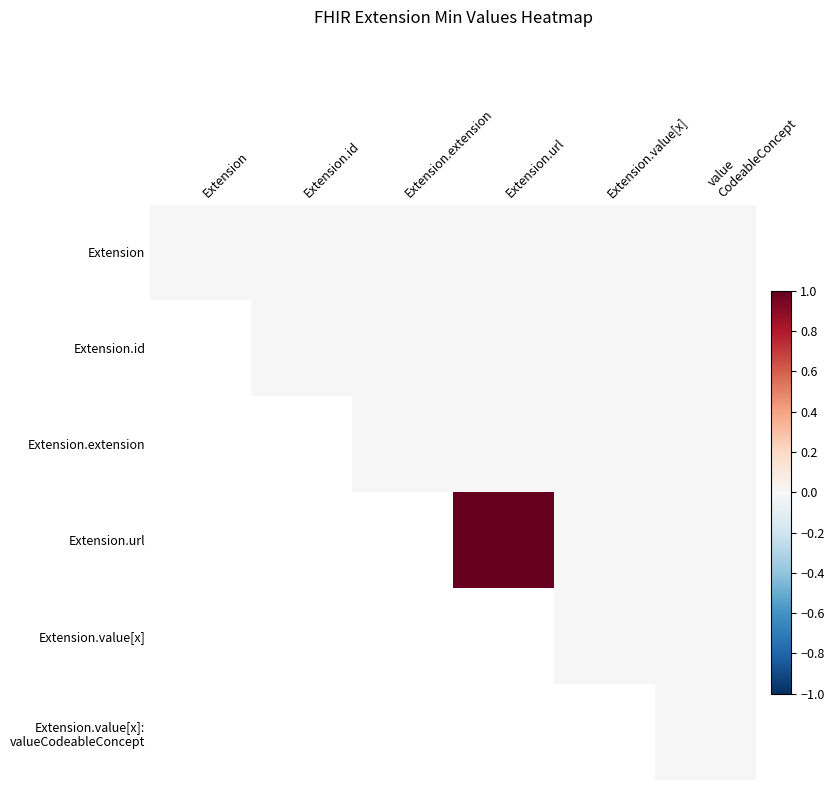

Rank the series at Extension.id from highest to lowest value.

Extension, Extension.id, Extension.extension, Extension.url, Extension.value[x], Extension.value[x]: valueCodeableConcept